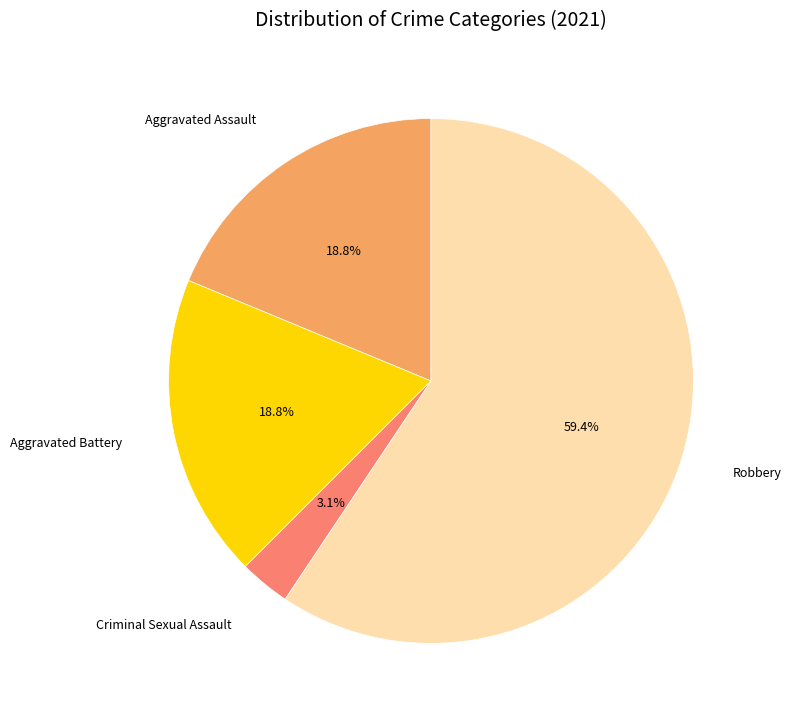

How many slices are in this pie chart?

4